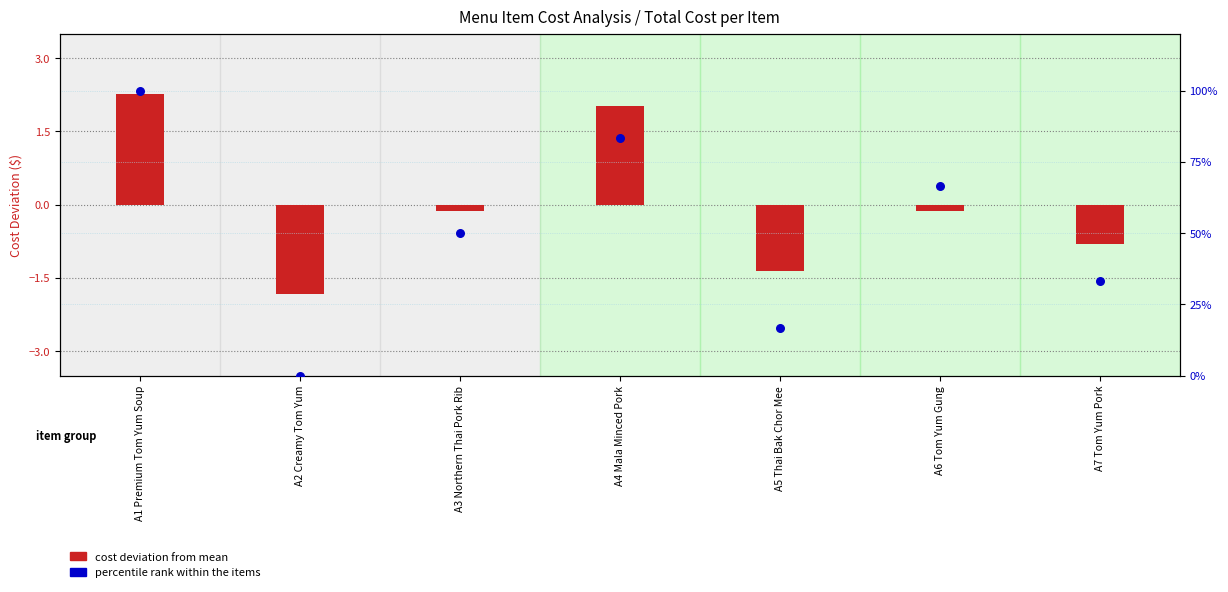

Which series has the largest total across all categories?

percentile rank within items